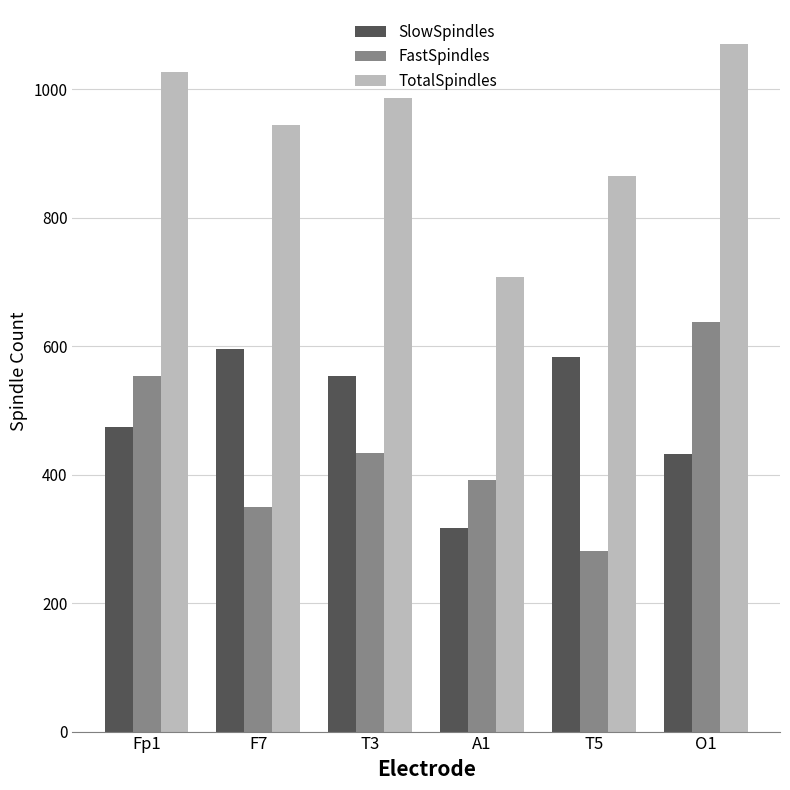

At which category is the sum across all series the highest?

O1